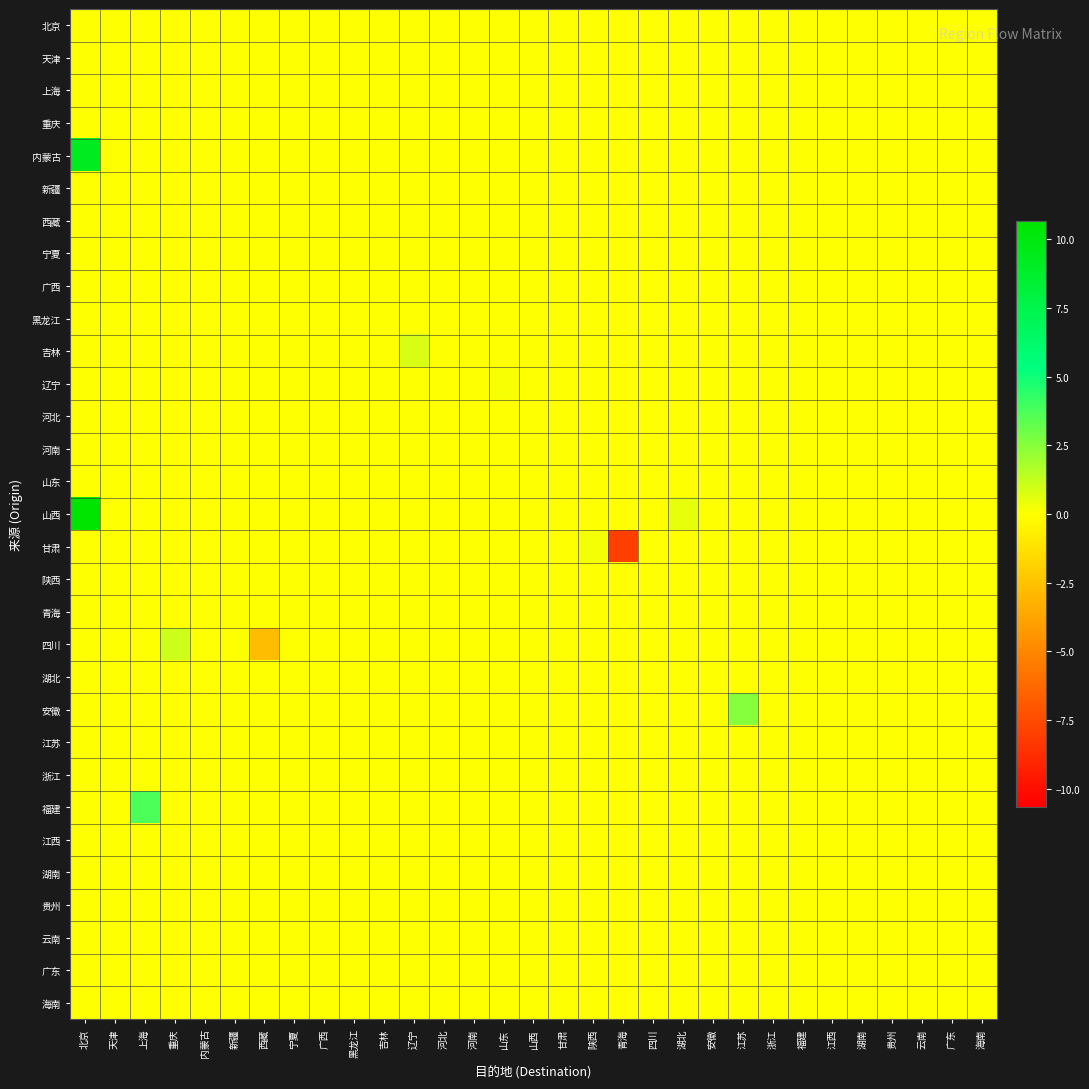

Which series has the widest spread of values?

山西